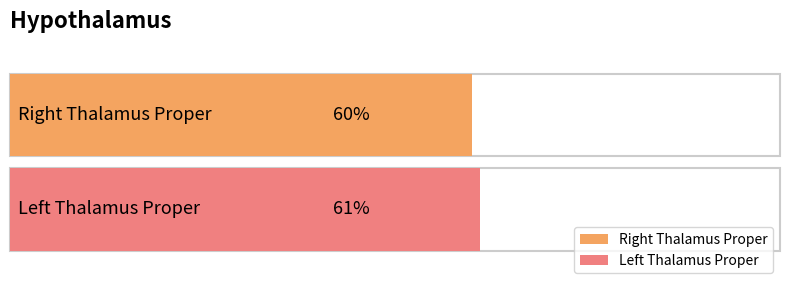

Rank the categories by value from lowest to highest.

Right Thalamus Proper, Left Thalamus Proper